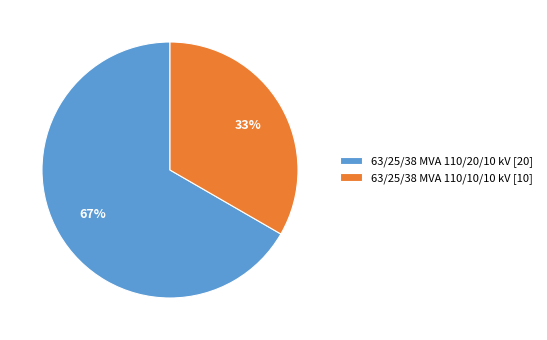

Is it true that 63/25/38 MVA 110/20/10 kV is 81% of the pie?

False